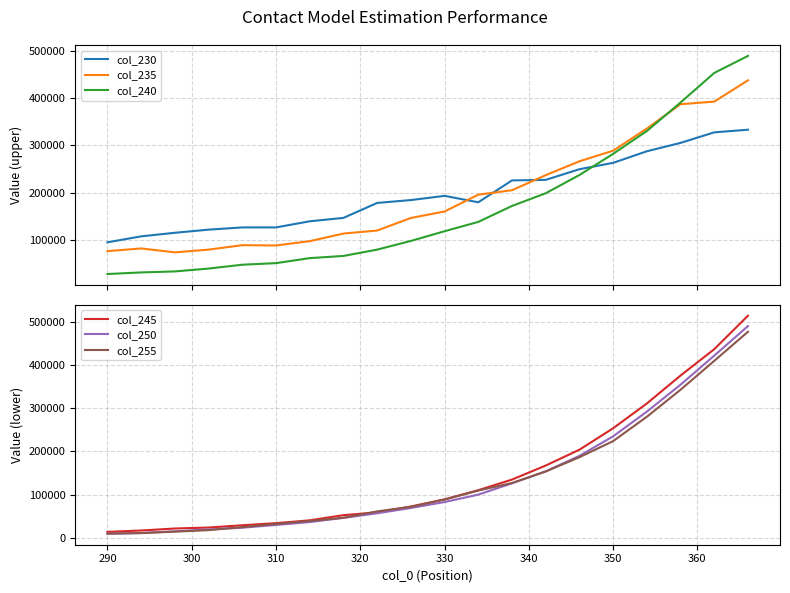

Reading left to right, list all the values displayed in this chart.

col_230: 95495.4	108148.4	115660.9	122252.8	126966.3	126996.0	139879.7	147038.2	178596.4	184649.8	193518.3	179961.8	226107.2	227240.9	249685.0	263133.3	287554.8	305236.6	327471.2	333022.4
col_235: 76925.3	82630.5	74364.2	80138.7	89501.4	88928.0	97961.3	114001.4	120382.7	146879.2	160502.2	196033.9	205397.7	237154.1	266397.5	288816.9	335416.1	386834.5	392268.3	437169.3
col_240: 28676.2	32056.1	34188.0	40184.2	48293.5	51628.7	62211.7	66822.1	80129.8	98444.8	118921.5	138596.1	172224.3	199034.1	237450.5	282138.3	330241.1	390396.0	452794.4	488672.1
col_245: 14259.4	17407.8	22045.5	24236.3	29566.8	34363.1	40949.7	52834.3	59336.8	72855.9	89301.1	110536.1	135078.1	167493.5	204107.7	253596.6	310885.1	375448.4	436406.4	513732.5
col_250: 9766.1	11651.0	15475.8	19867.9	23844.4	30276.4	36904.3	46620.1	57200.7	69426.1	83152.2	100321.5	126416.0	154100.2	189861.2	235014.0	292065.3	354295.2	421476.7	489762.2
col_255: 10378.8	11380.6	14784.9	18254.5	25230.2	32498.9	39414.5	46734.1	61559.2	72119.3	88952.4	109686.8	127185.5	153776.6	186793.3	223964.5	280208.5	342666.9	409444.5	476607.8